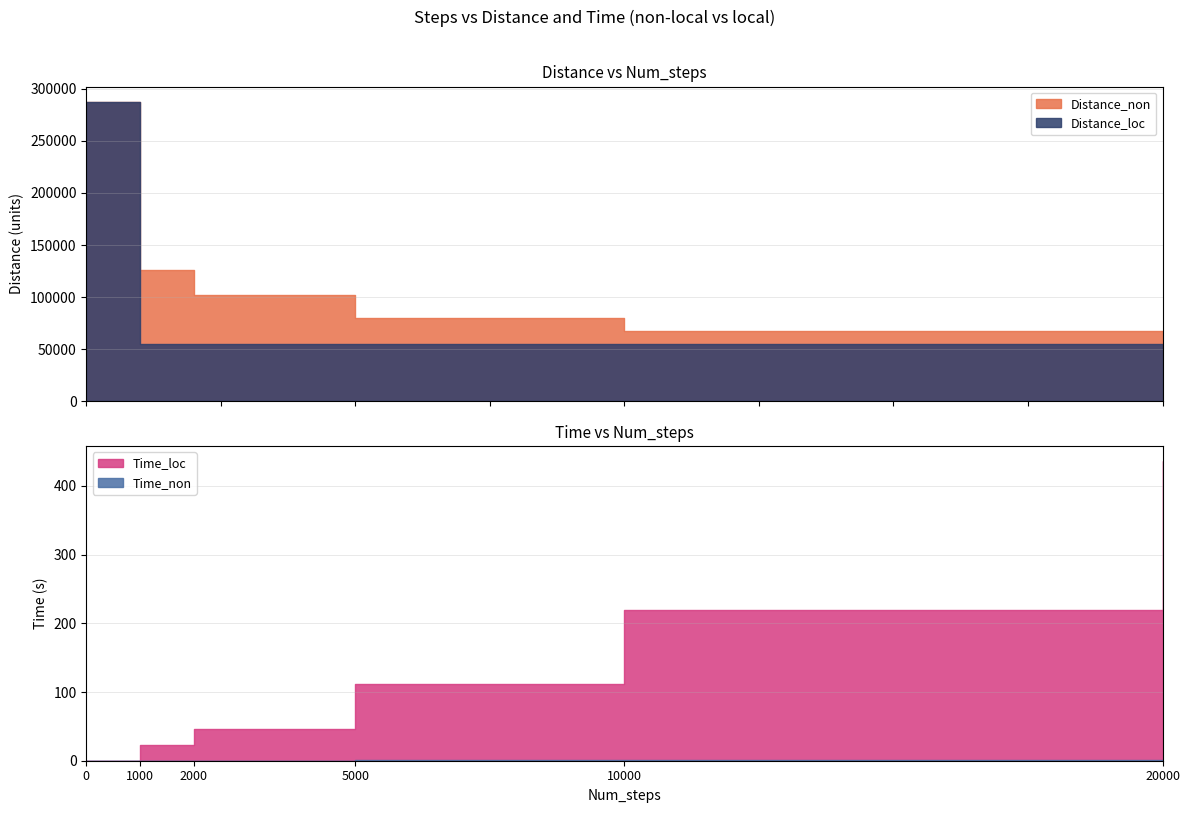

Reading right to left, list all the values displayed in this chart.

Distance_non: 20000=59814.0	10000=67720.0	5000=80327.0	2000=102130.0	1000=126255.0	0=287844.0
Distance_loc: 20000=55203.0	10000=55205.0	5000=55206.0	2000=55258.0	1000=55258.0	0=287844.0
Time_non: 20000=1.4	10000=0.7	5000=0.3	2000=0.1	1000=0.1	0=0.0
Time_loc: 20000=436.2	10000=219.4	5000=111.0	2000=45.5	1000=23.3	0=0.0